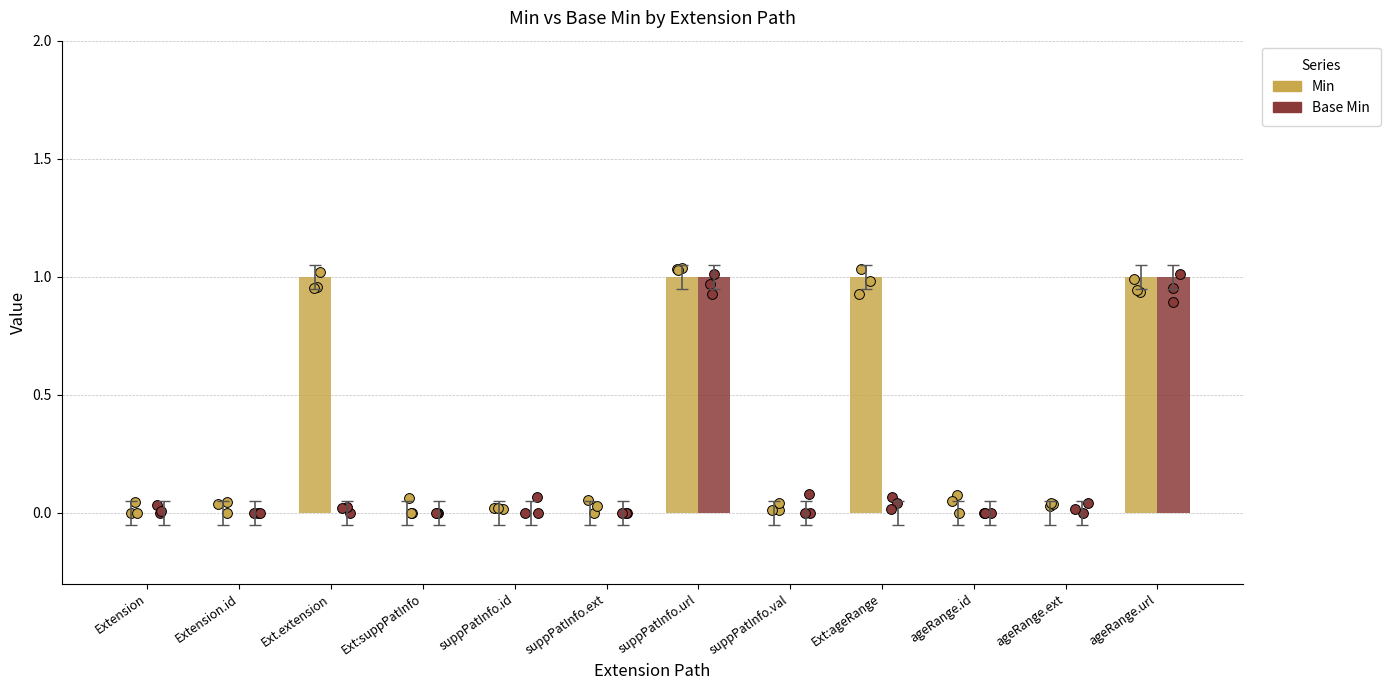

Which series has the largest total across all categories?

Min